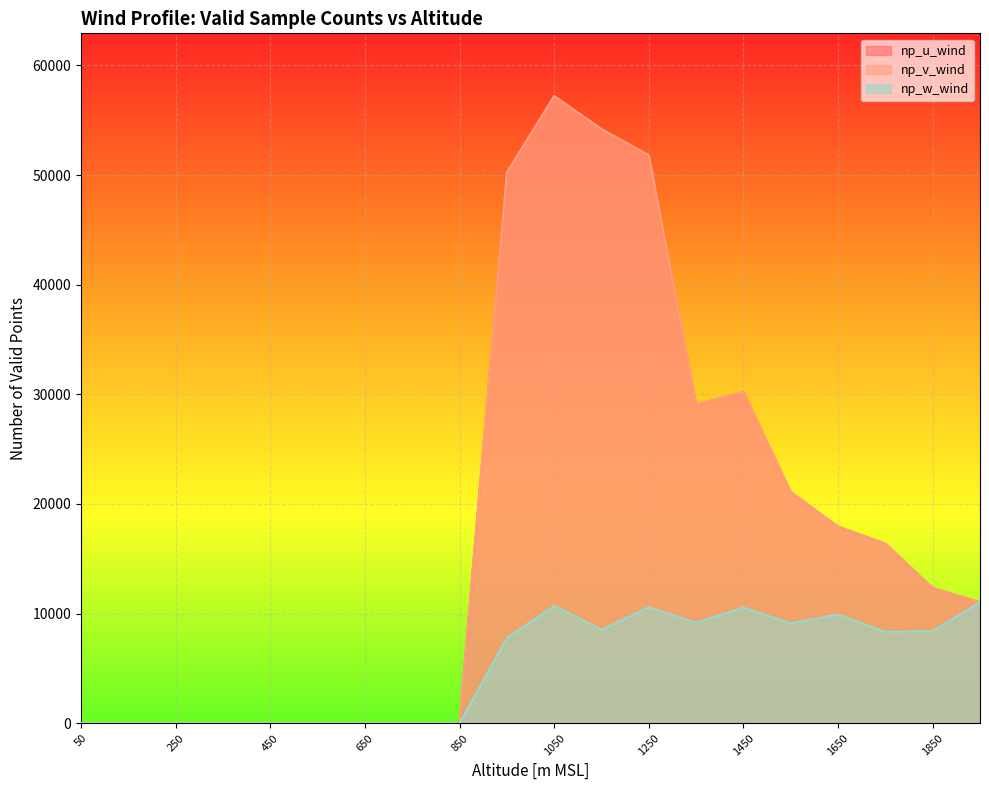

At which category is the sum across all series the highest?

1050.0